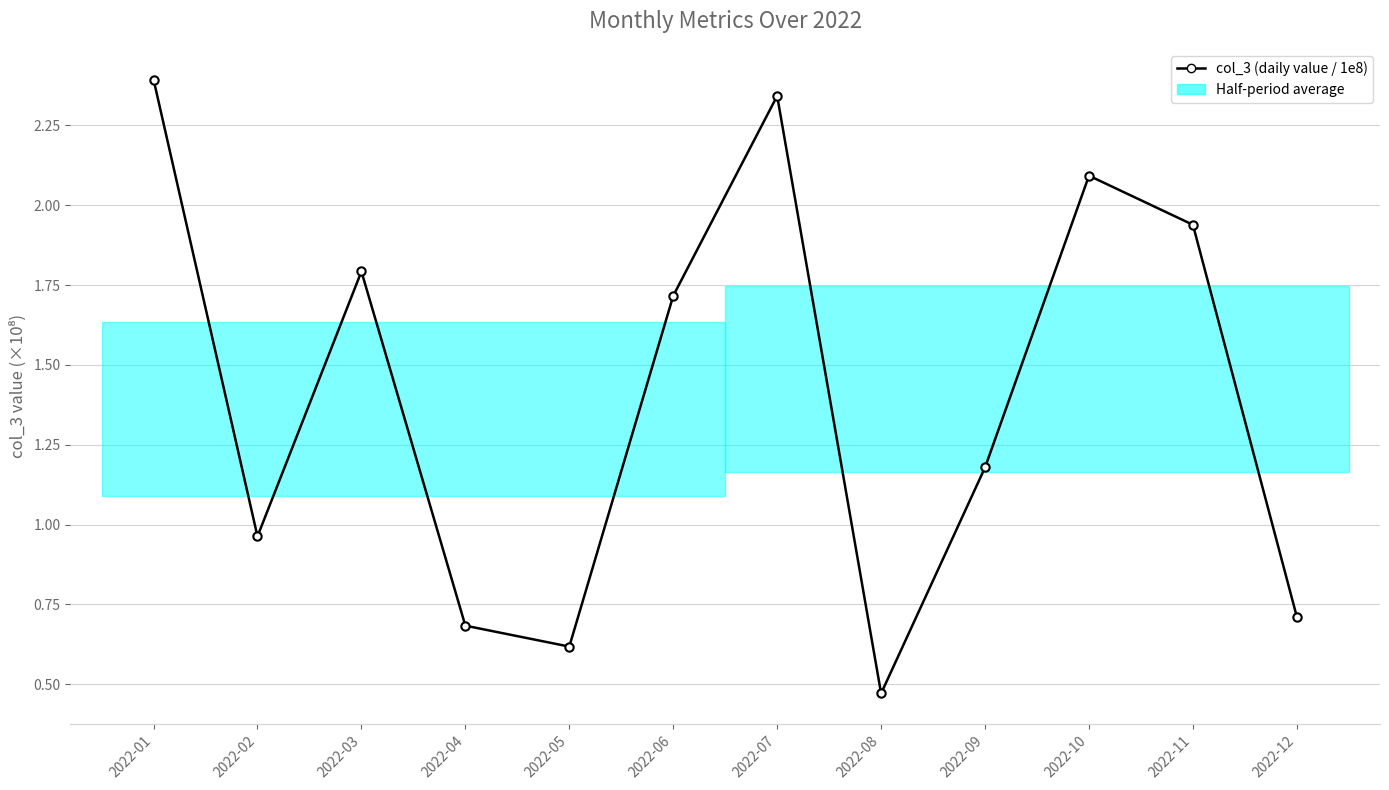

How many lines are shown in the chart?

1